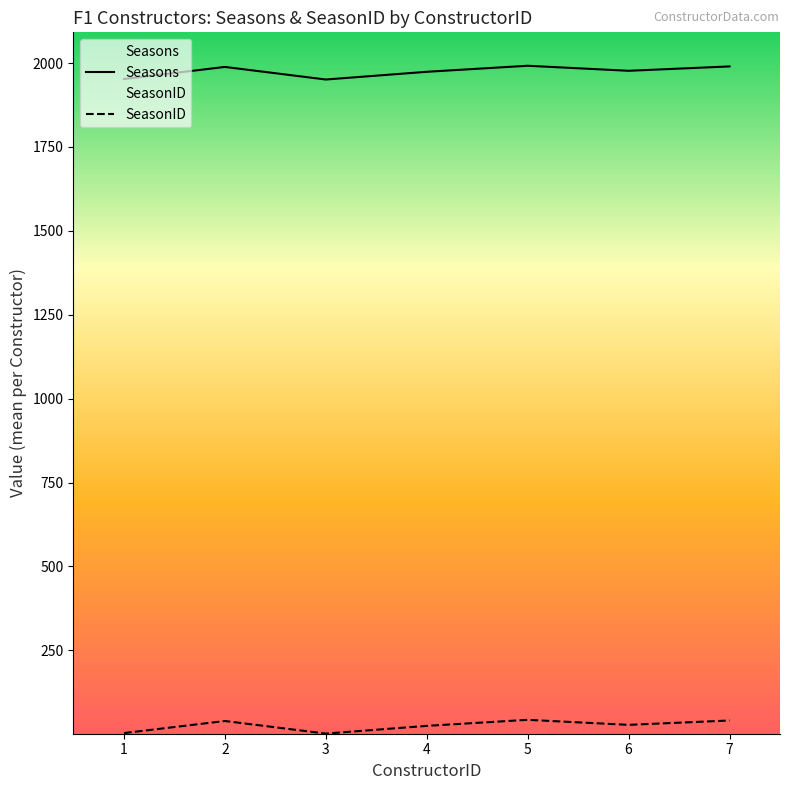

True or false: SeasonID and Seasons intersect in this chart.

False